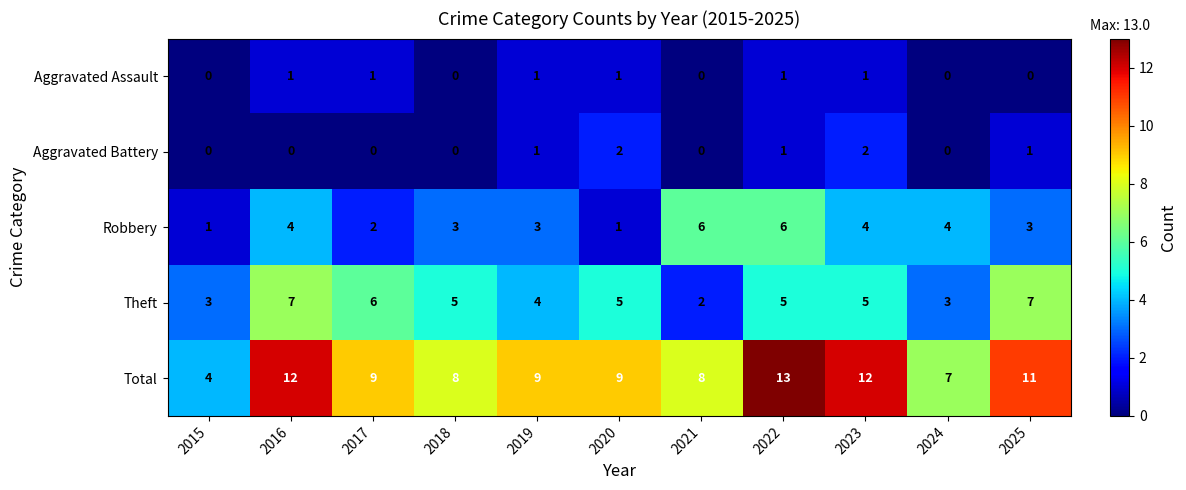

Which series changed the most between 2015 and 2018?

Total